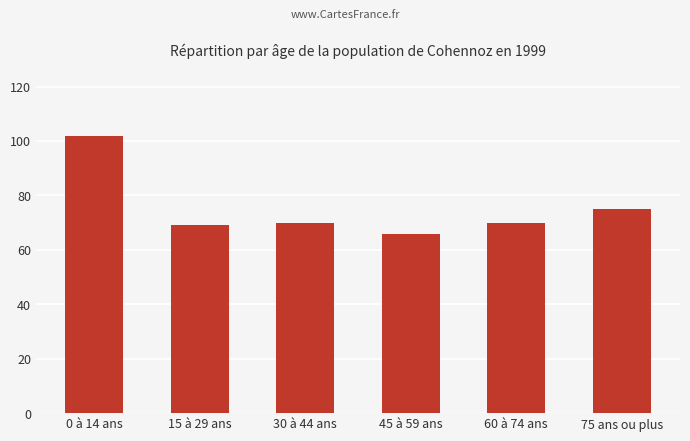

Reading left to right, extract all data points from this chart.

0 à 14 ans=102	15 à 29 ans=69	30 à 44 ans=70	45 à 59 ans=66	60 à 74 ans=70	75 ans ou plus=75